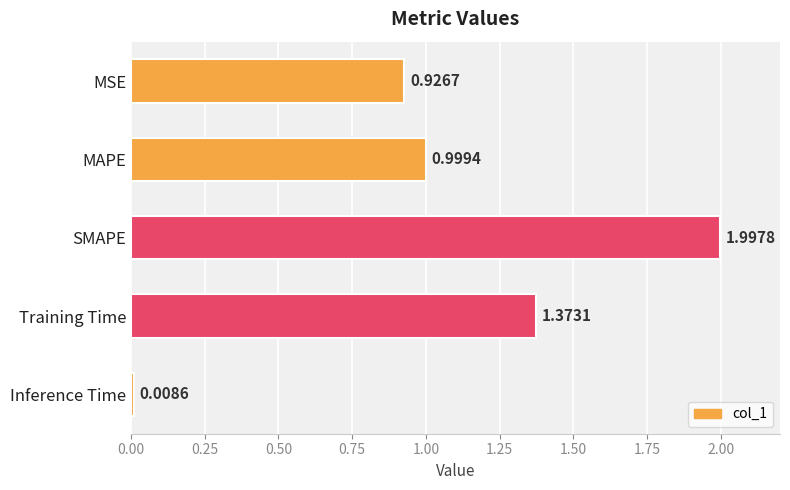

Between MSE and Training Time, which is larger?

Training Time